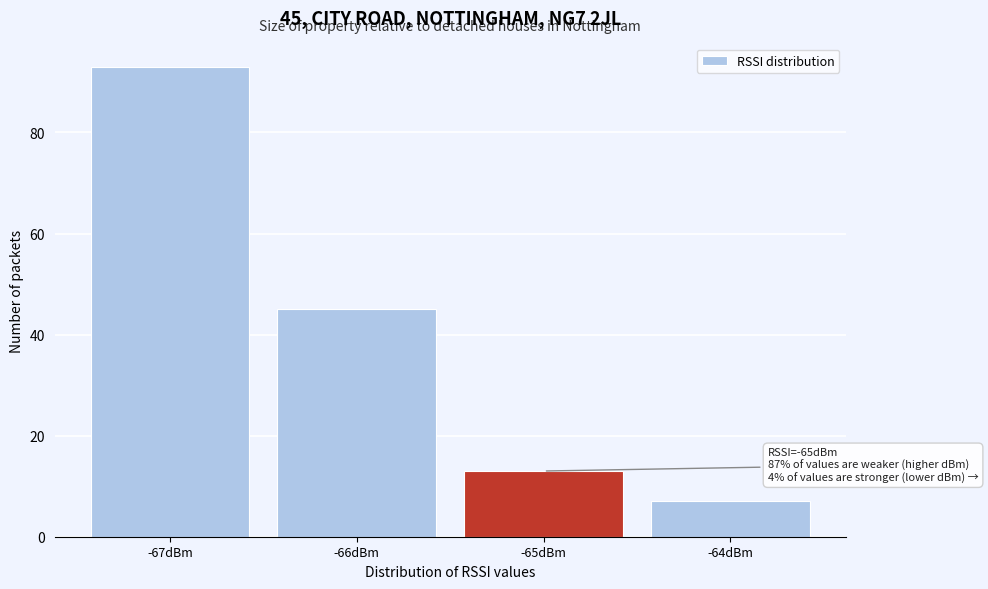

Reading left to right, extract all data points from this chart.

-67dBm=93	-66dBm=45	-65dBm=13	-64dBm=7